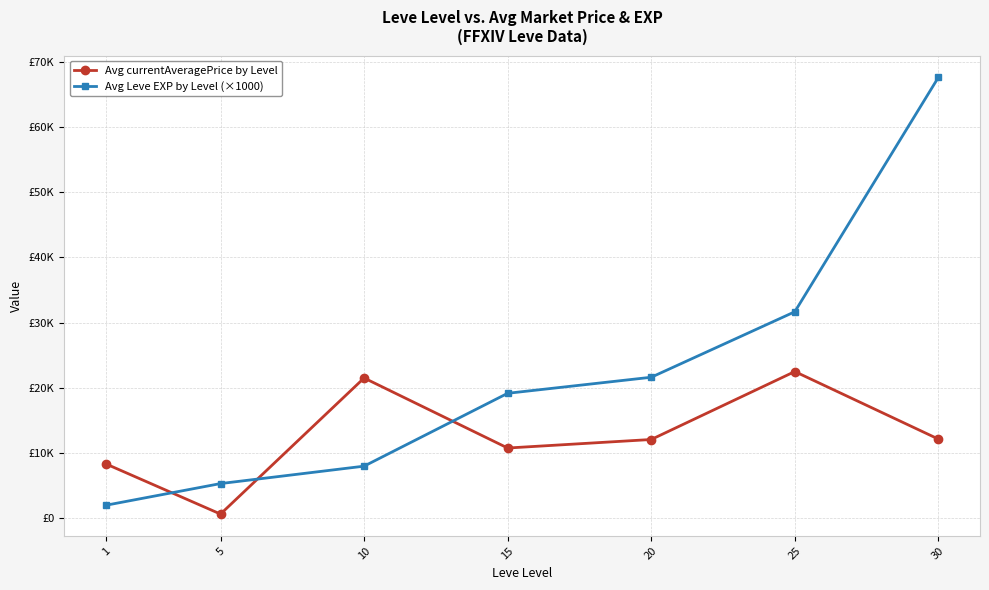

The value of Avg Leve EXP by Level (×1000) at 25 is 7055.6. True or false?

False